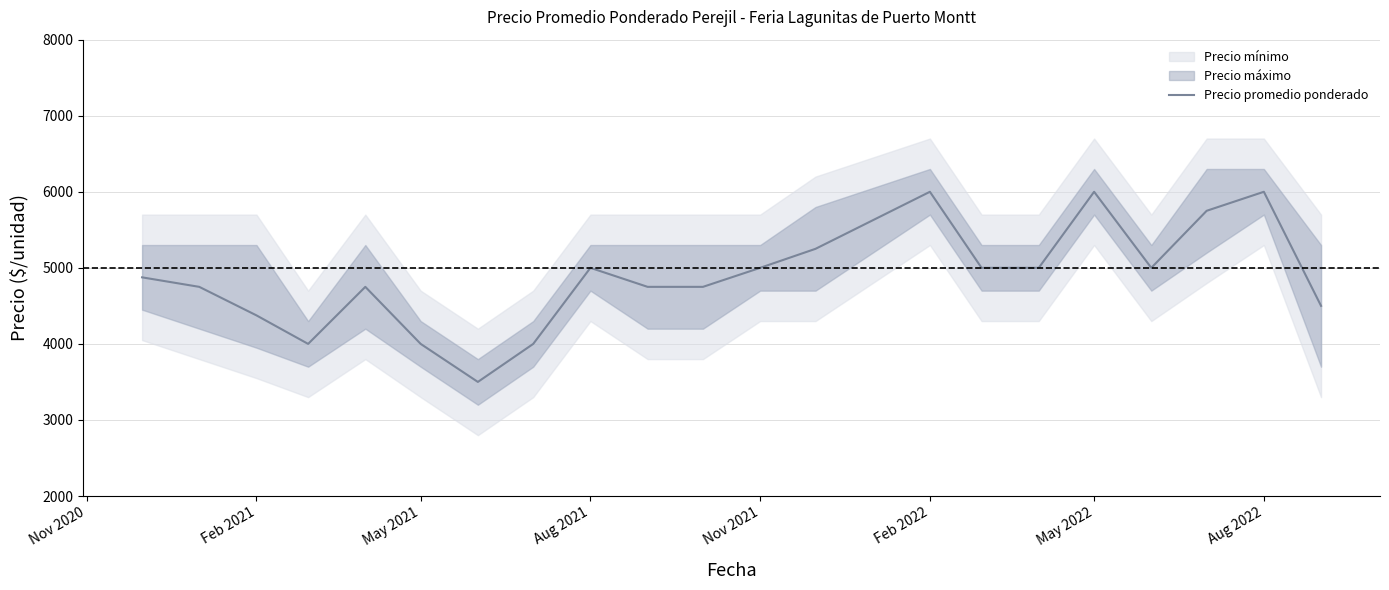

What is the lowest value of the Precio promedio ponderado series?

3500